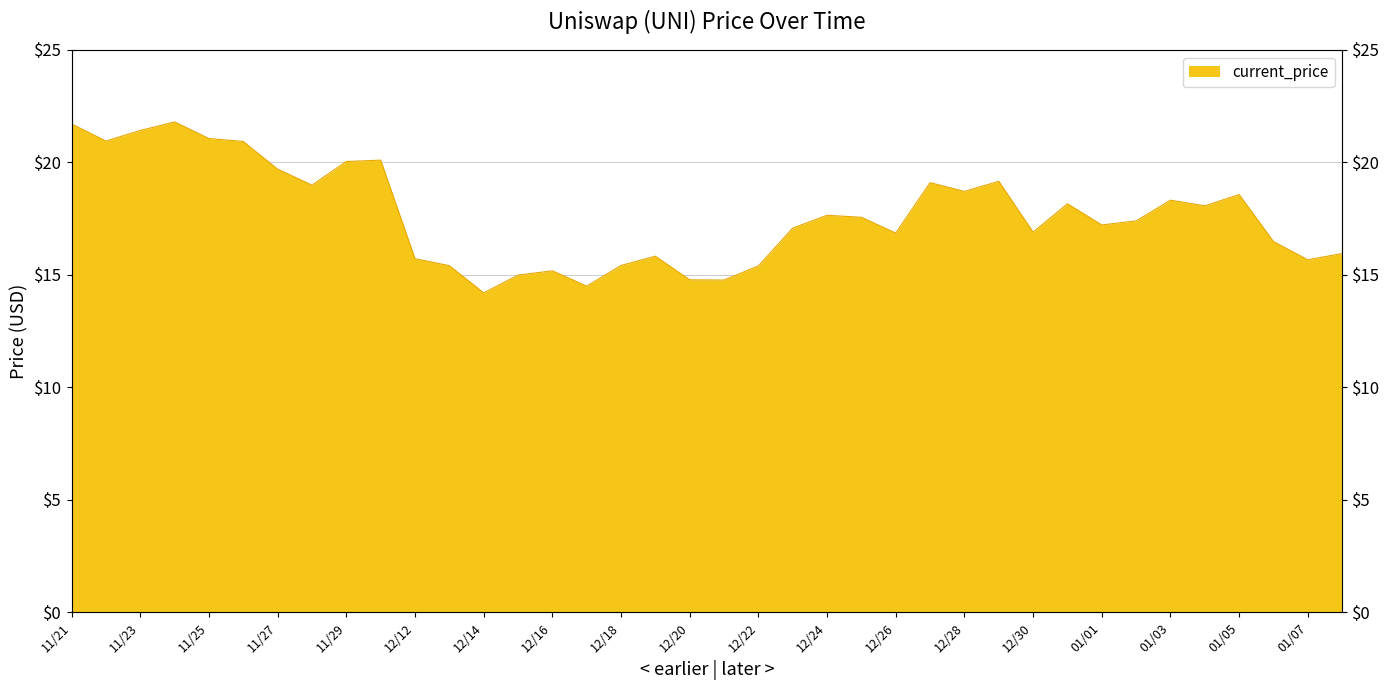

What is the change in value from 12/24 to 12/30?

-0.8